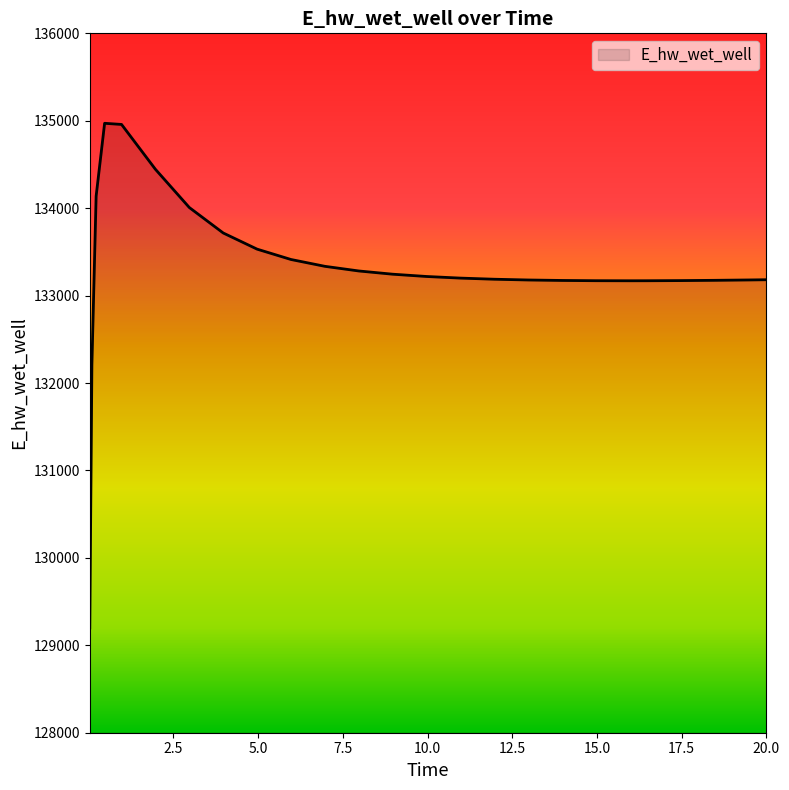

How many lines are shown in the chart?

1